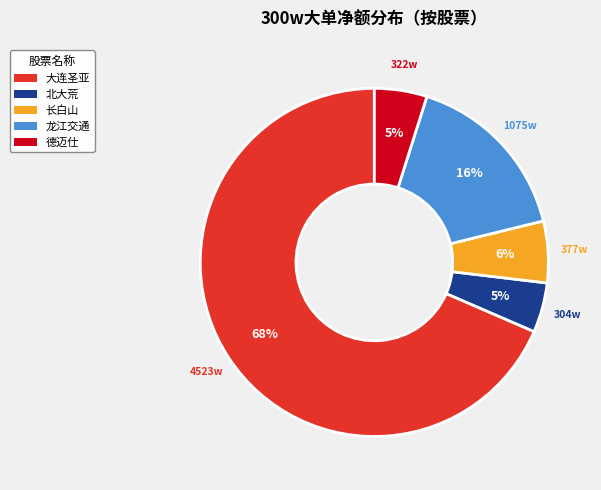

Which category has the biggest portion of the pie?

大连圣亚